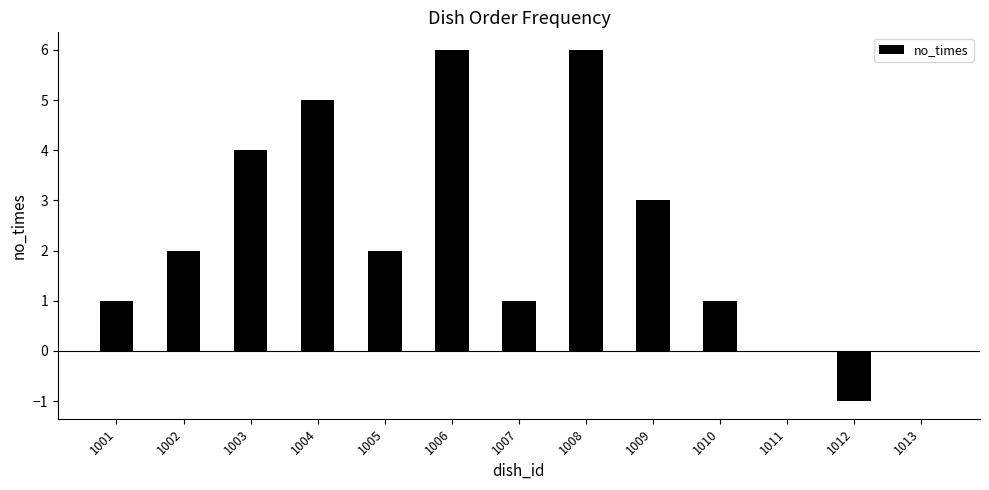

Reading right to left, list all the values displayed in this chart.

1013=0	1012=-1	1011=0	1010=1	1009=3	1008=6	1007=1	1006=6	1005=2	1004=5	1003=4	1002=2	1001=1